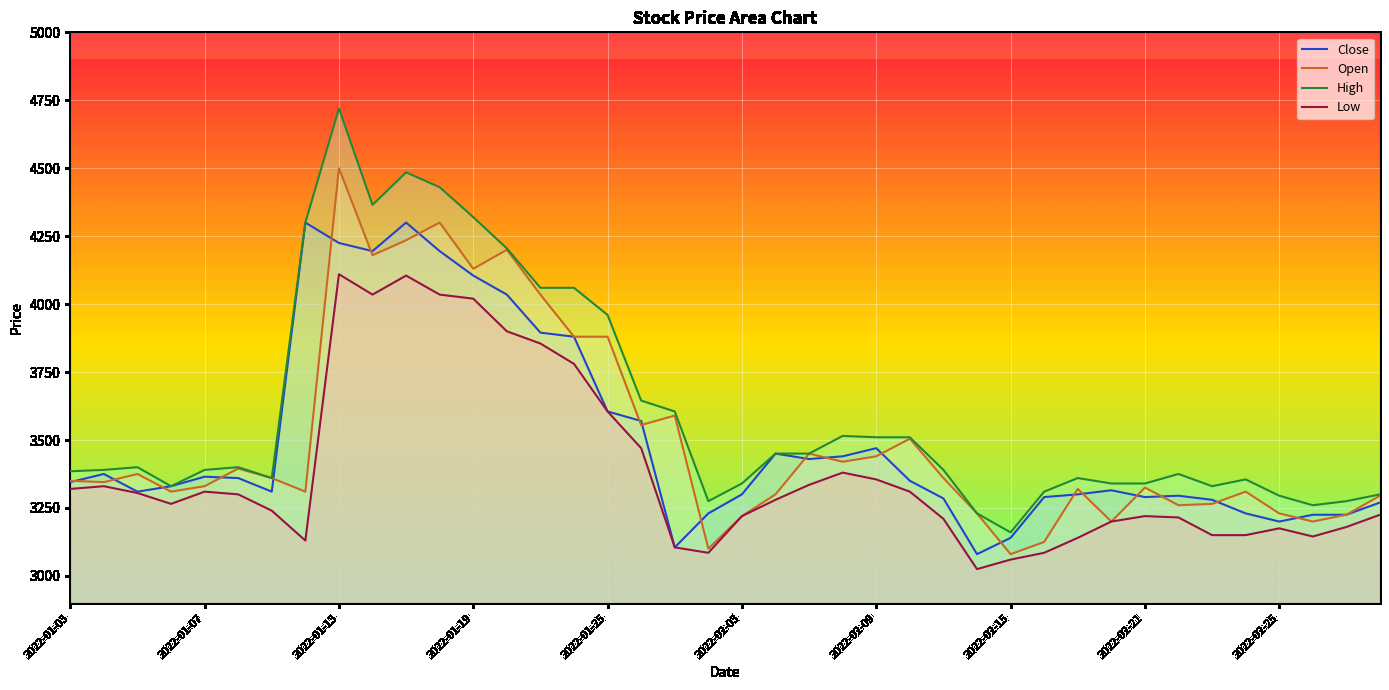

Which category has the highest value across all series?

2022-01-13